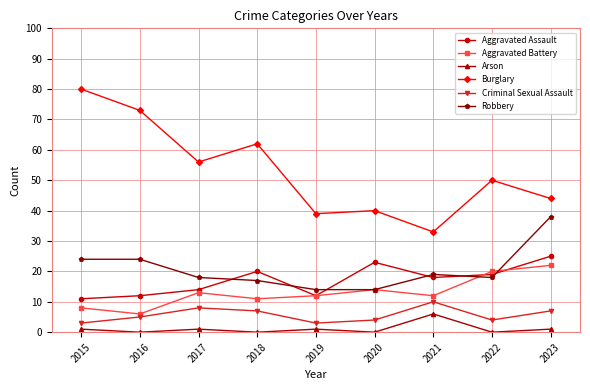

What is the value of the Aggravated Battery point at the 6th from the left?

14